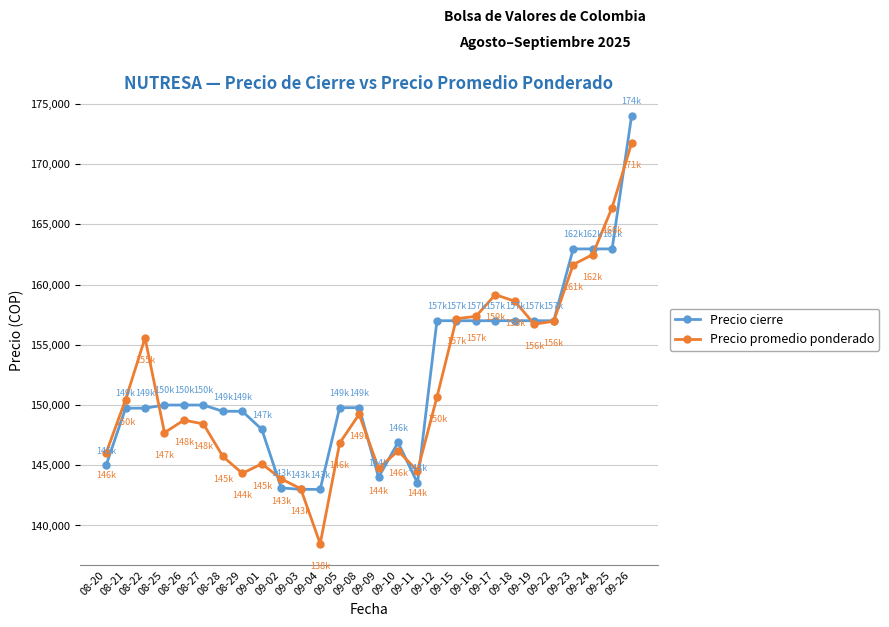

At which category does Precio promedio ponderado reach its first local peak?

08-22